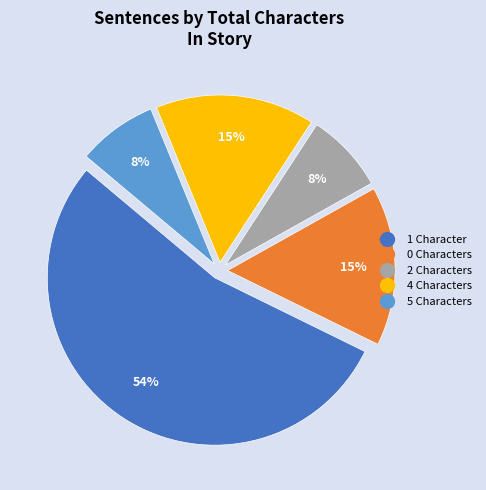

Count the number of slices in the pie.

5